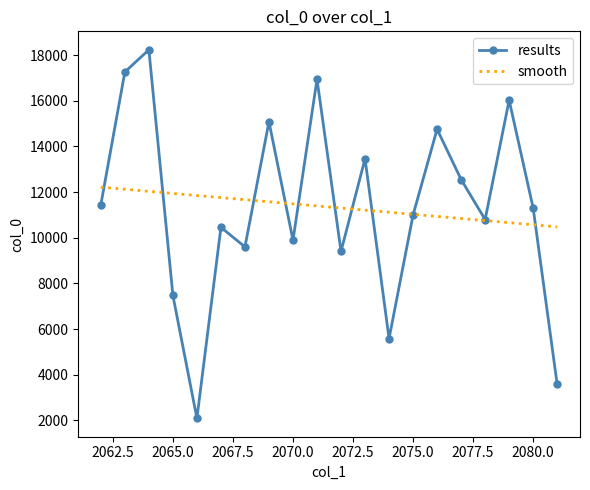

Which series has the widest spread of values?

results